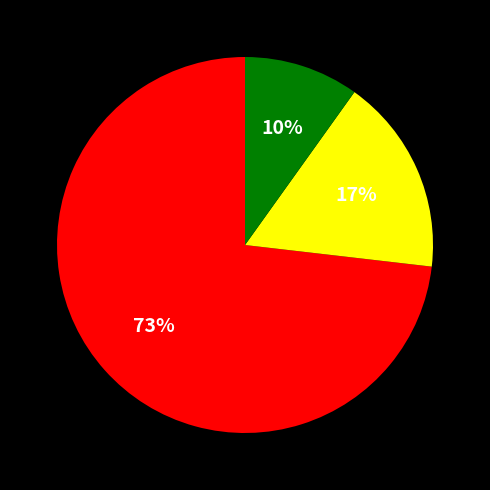

To the nearest percent, what is the average slice percentage?

33%